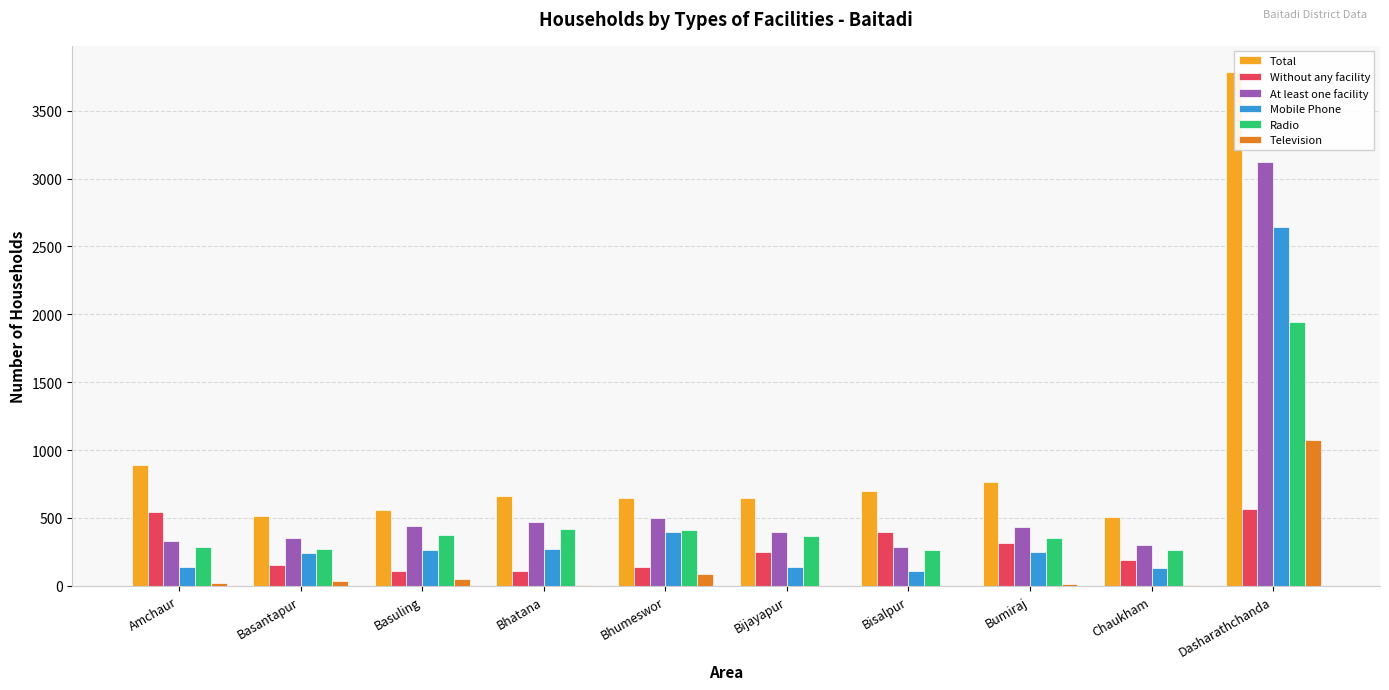

True or false: Radio has a value of 141 at Bumiraj.

False